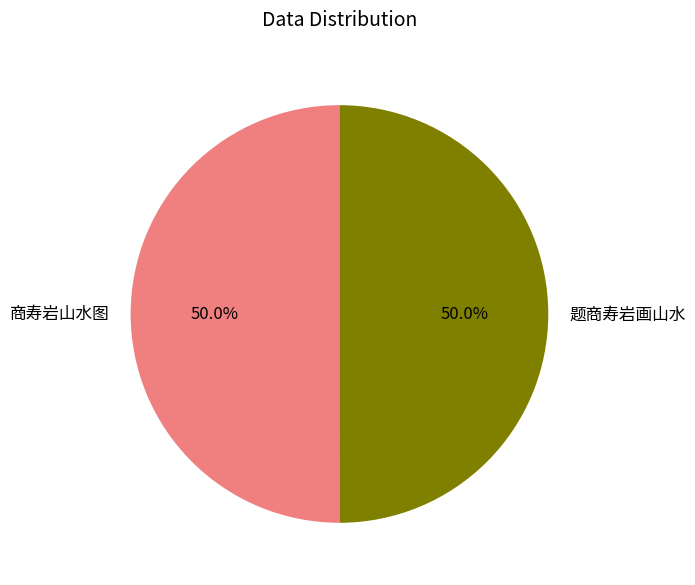

How many segments does this pie chart have?

2